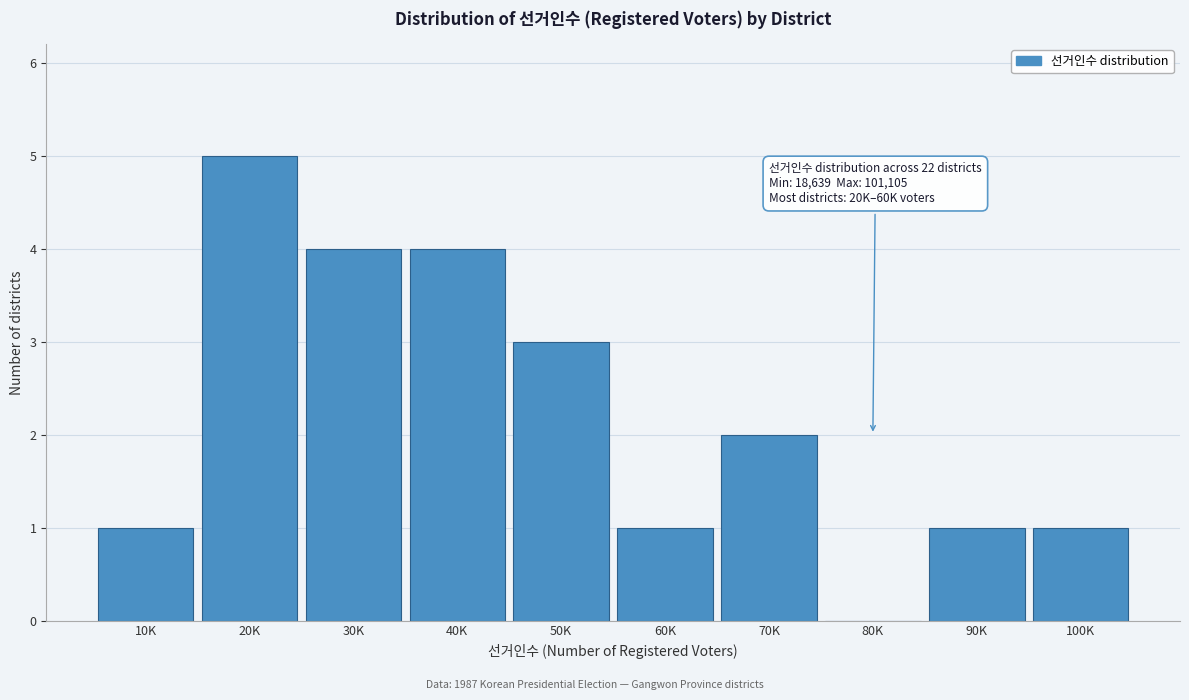

Reading left to right, extract all data points from this chart.

10K=1	20K=5	30K=4	40K=4	50K=3	60K=1	70K=2	80K=0	90K=1	100K=1